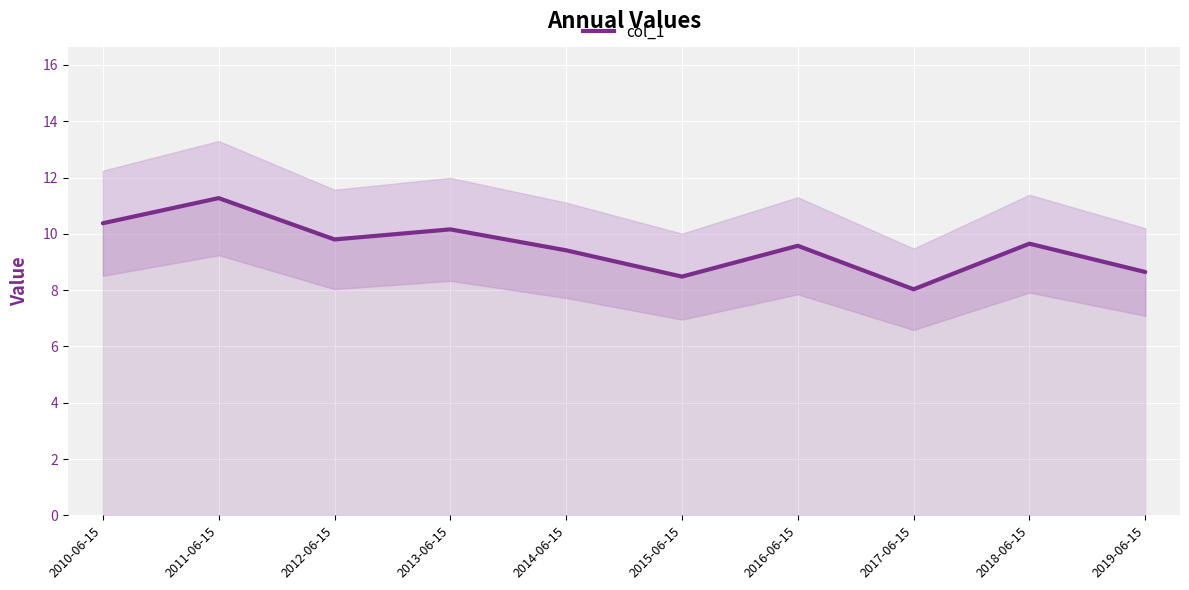

Rank the categories by value from lowest to highest.

2017-06-15, 2015-06-15, 2019-06-15, 2014-06-15, 2016-06-15, 2018-06-15, 2012-06-15, 2013-06-15, 2010-06-15, 2011-06-15